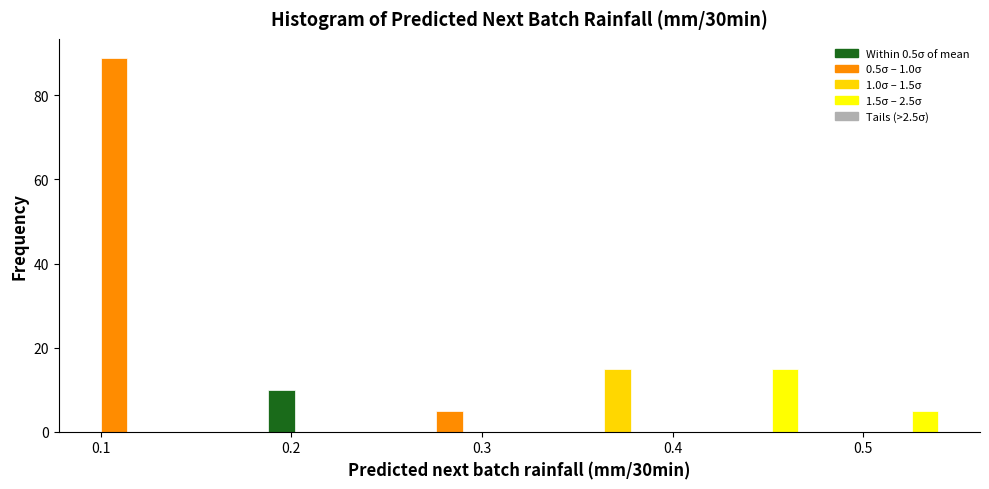

Around what value on the x-axis is the tallest bar? Give the approximate position of its centre, as read against the axis.

0.11